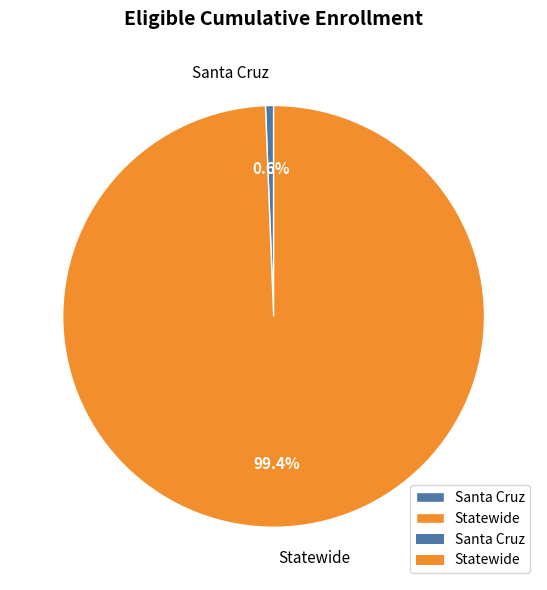

Does Santa Cruz represent more than half of the total?

No